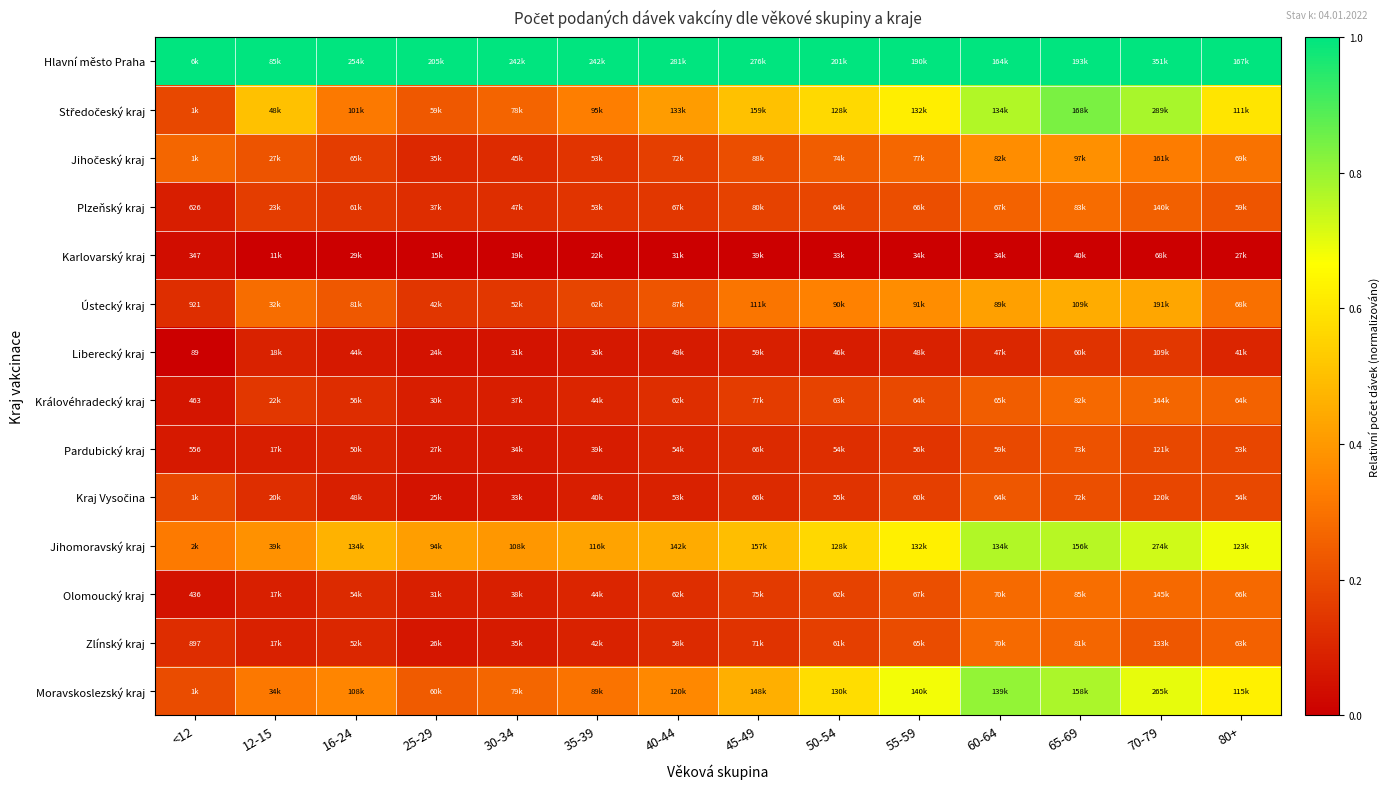

Is the value of Liberecký kraj at 12-15 greater than the value of Moravskoslezský kraj at 80+?

No